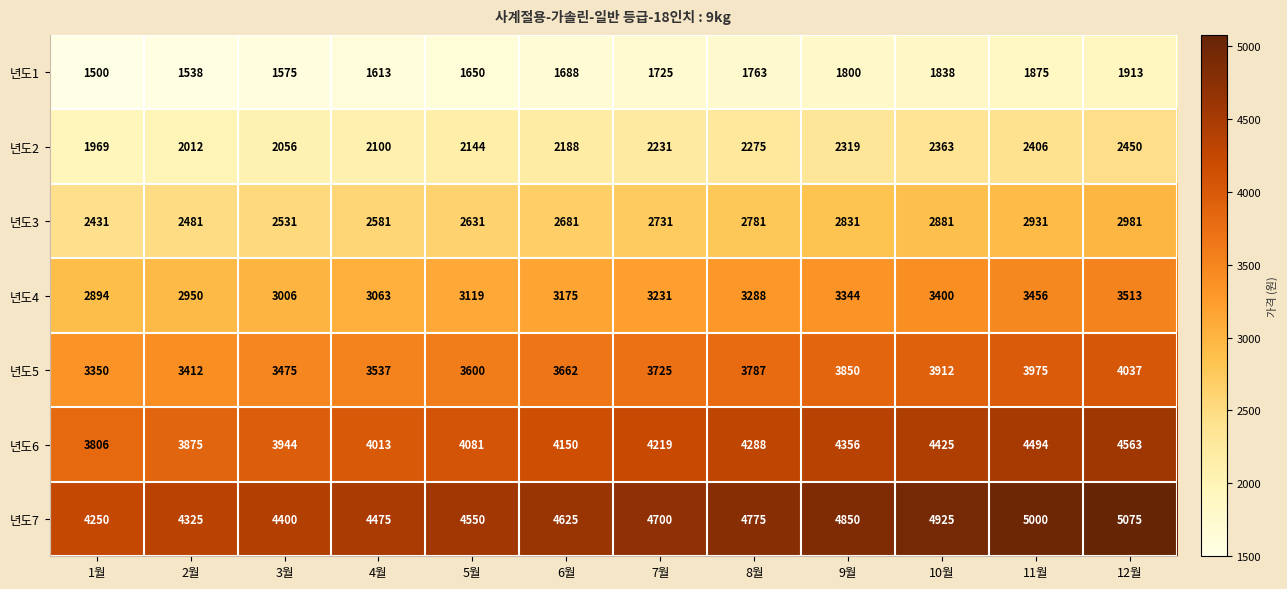

Count the number of categories in the chart.

12